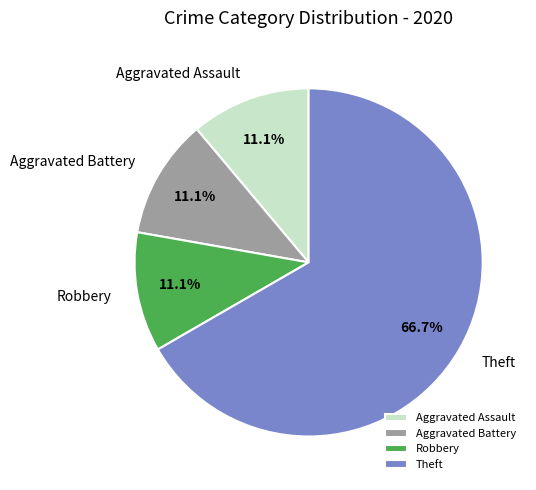

What is the ratio of the value at Aggravated Assault to the value at Robbery?

1.0